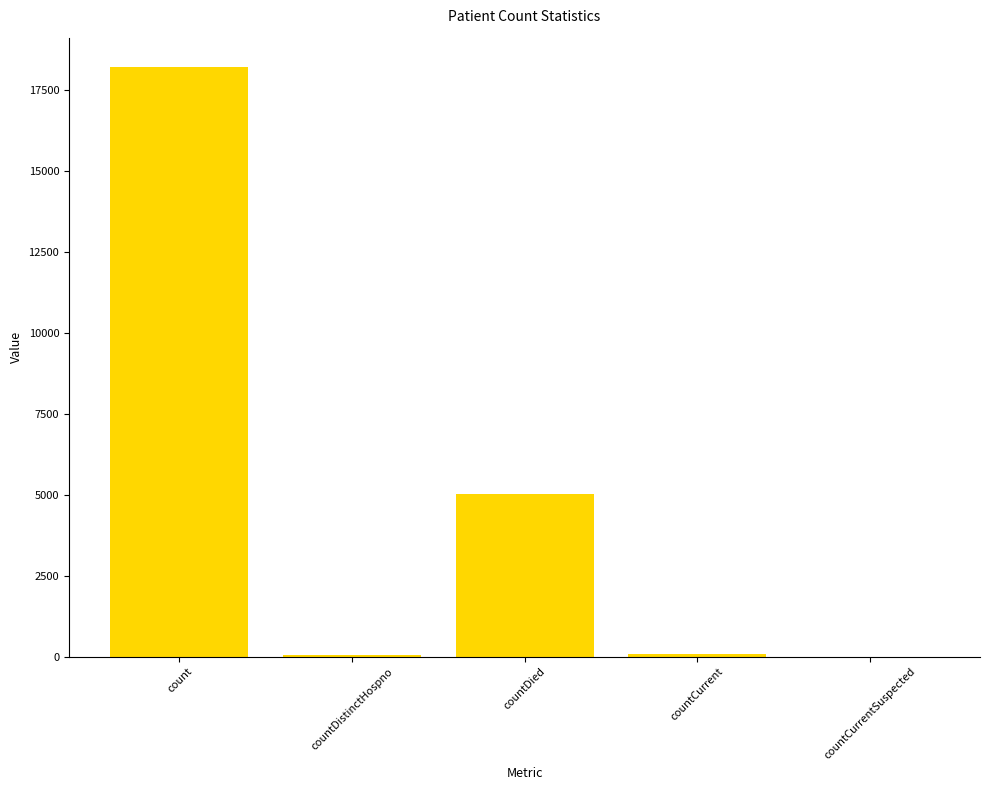

What is the average value?

4675